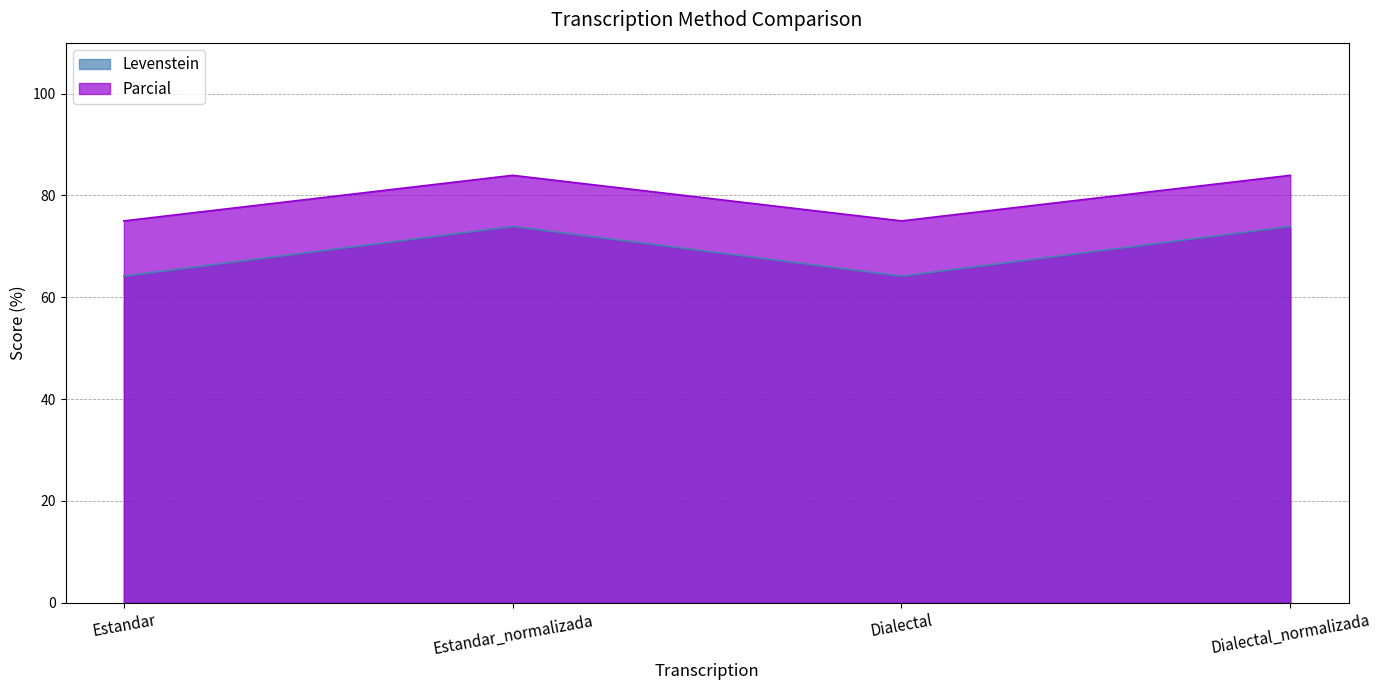

What is the total value across all series at Estandar_normalizada?

157.9